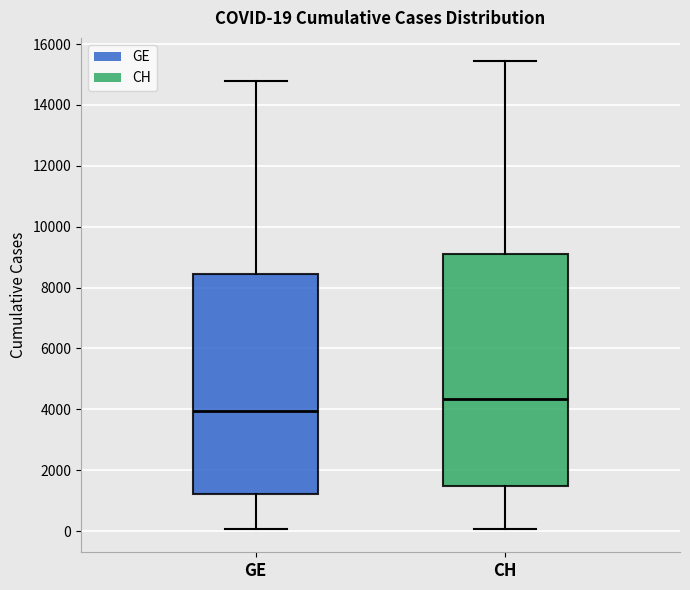

Which box's median line is the highest?

CH